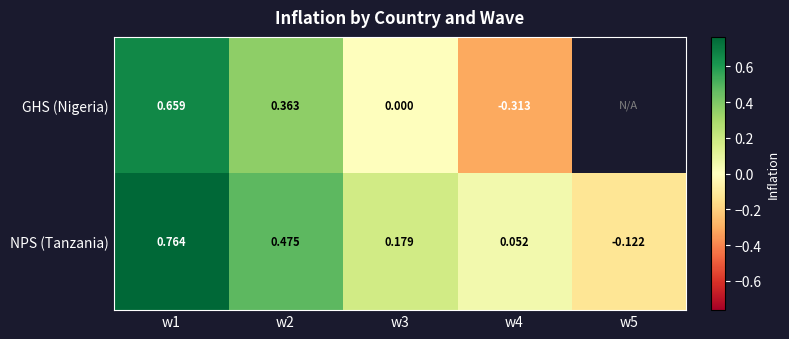

Which has a higher value, w1 or w4?

w1